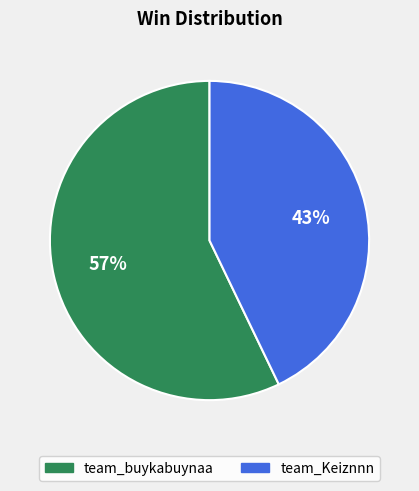

Is it true that team_buykabuynaa is 57% of the pie?

True